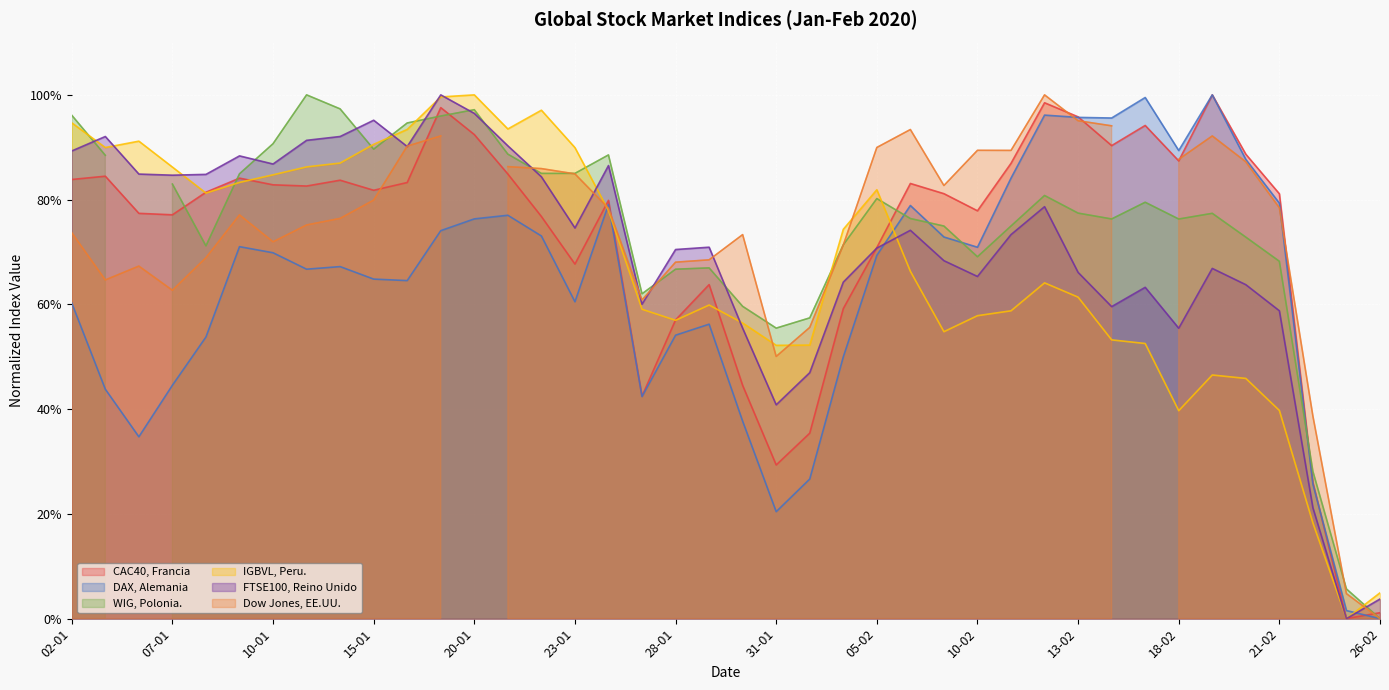

What is the difference between the highest and lowest values at 11-02?

0.3